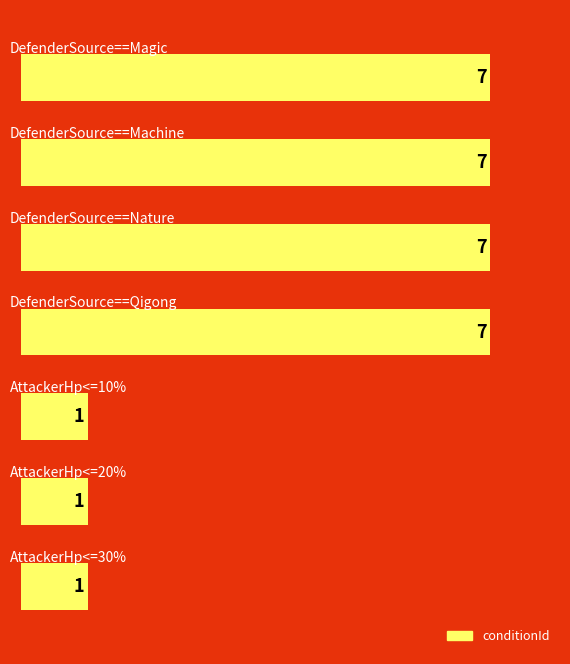

How many distinct data groups are displayed?

1